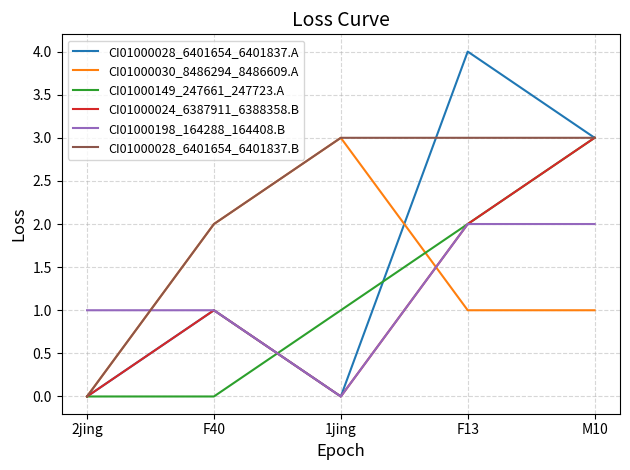

Which label corresponds to the largest value in the chart?

F13